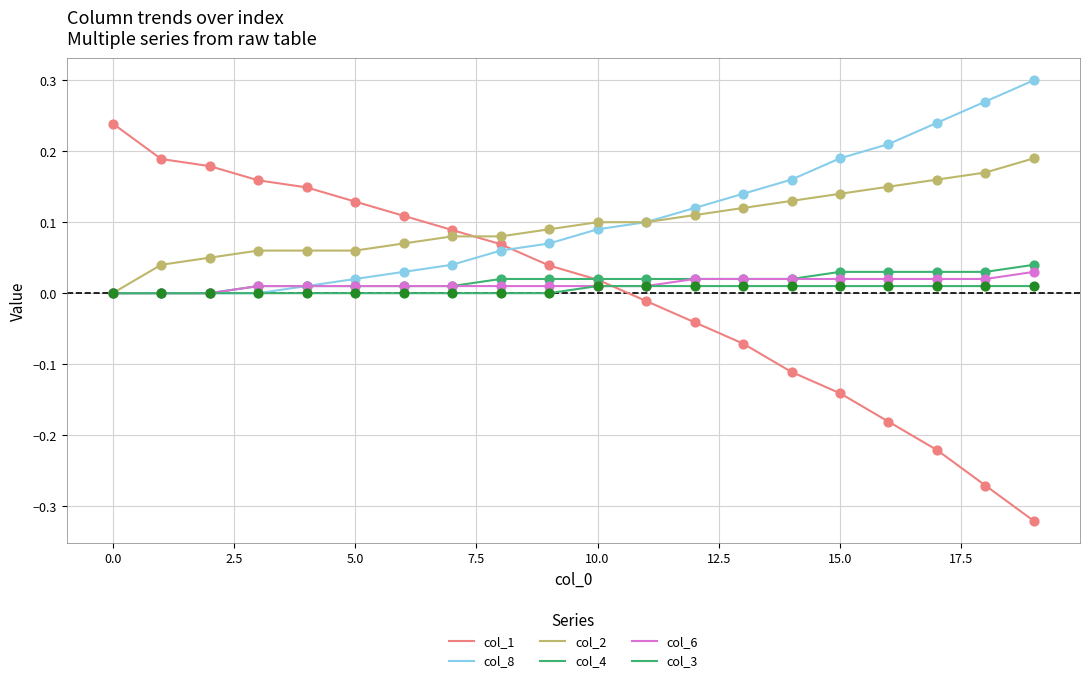

How many lines are shown in the chart?

6